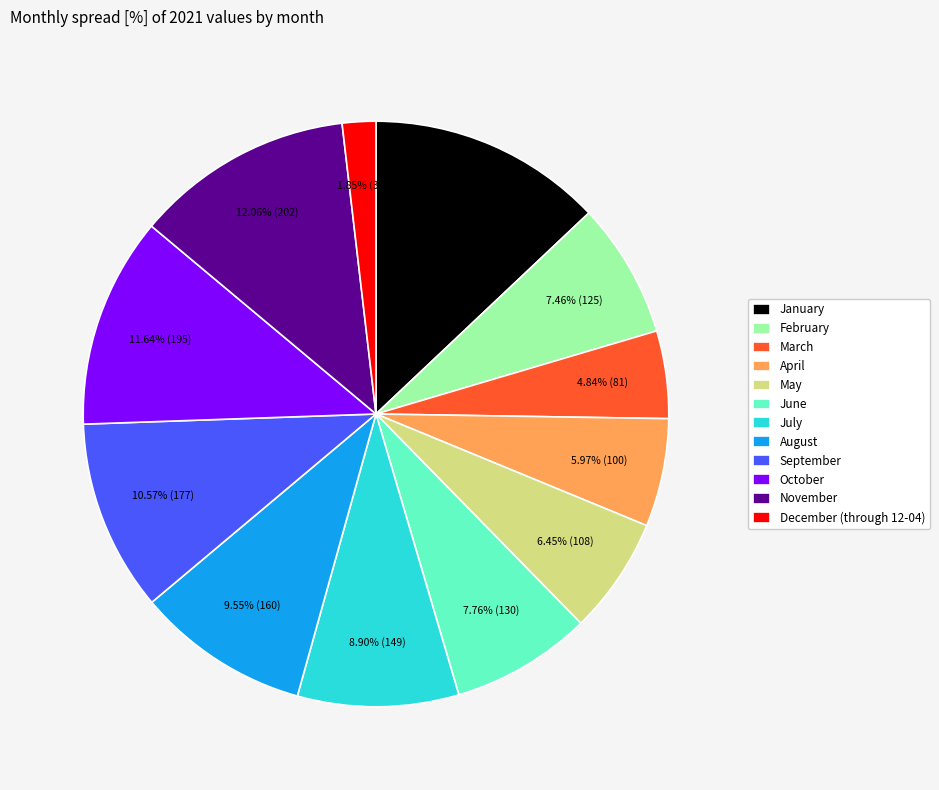

The October slice represents 12% of the pie. True or false?

True